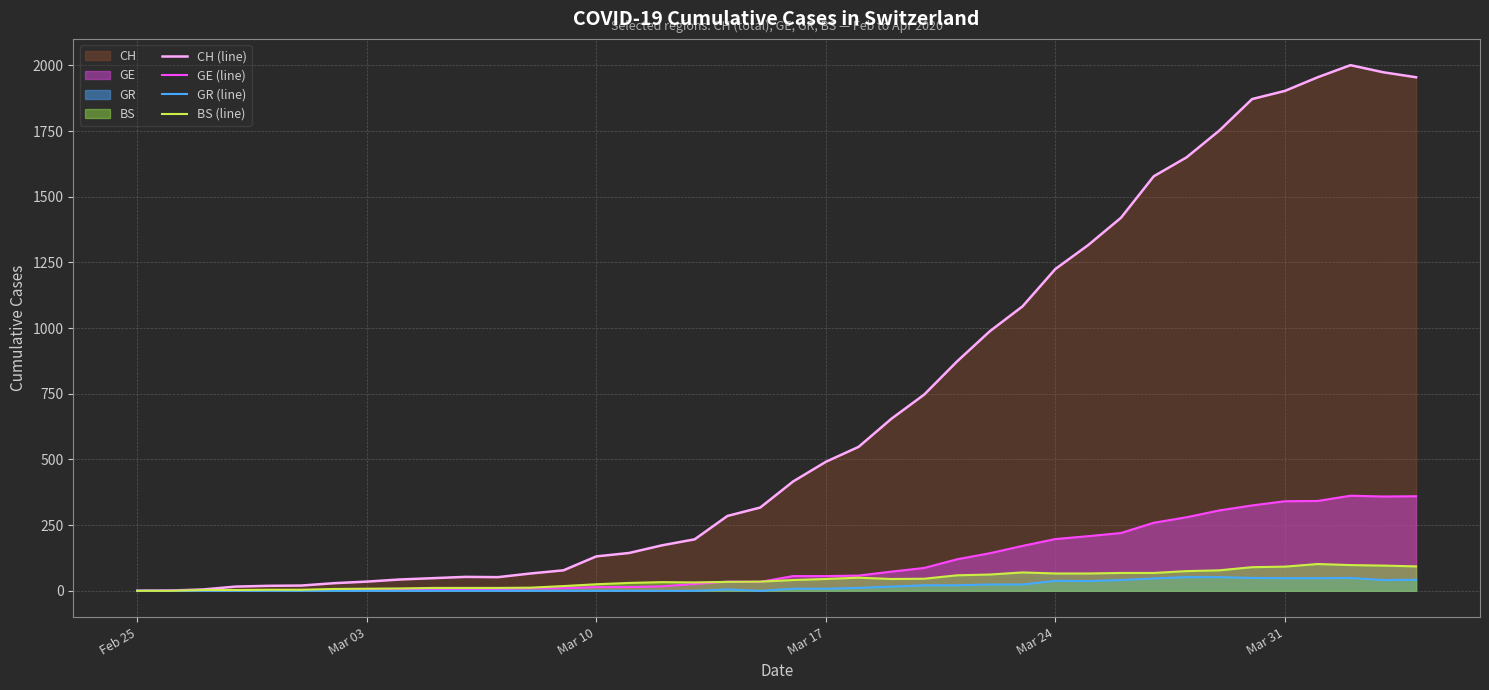

How many series are shown in this chart?

4